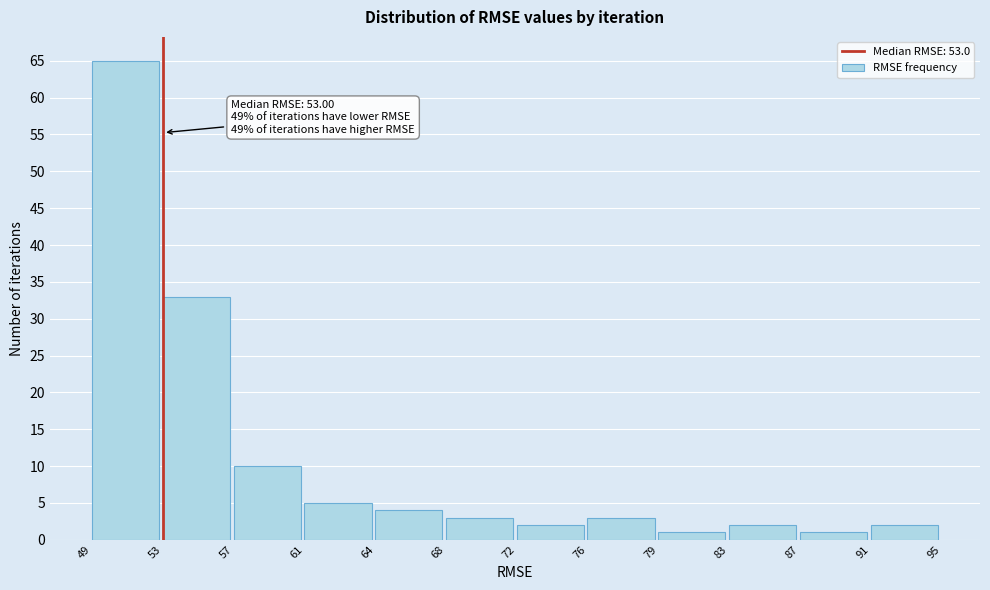

Which range on the x-axis has the tallest bar?

49 to 53